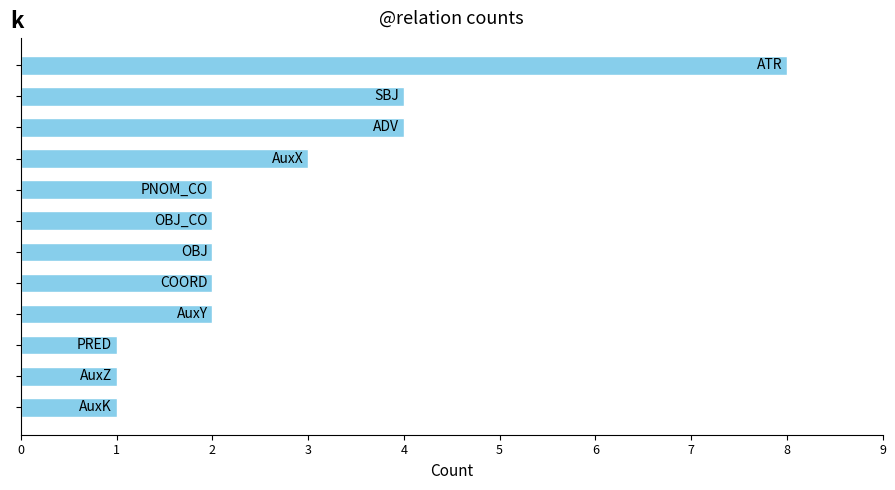

What is the maximum value shown in the chart?

8